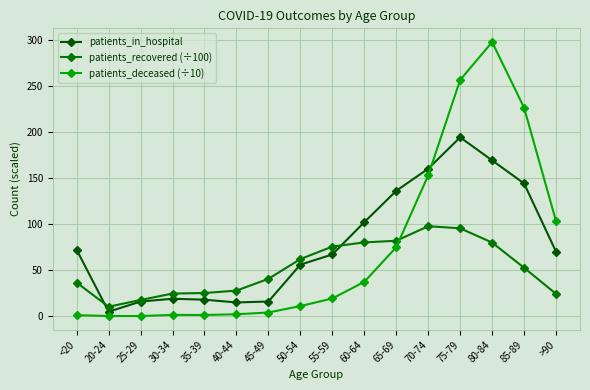

Reading left to right, what are all the values shown in this chart?

patients_in_hospital: 72.0	5.0	16.0	19.0	18.0	15.0	16.0	56.0	67.0	102.0	136.0	160.0	194.0	169.0	144.0	70.0
patients_recovered (÷100): 36.5	10.4	17.7	24.6	25.2	27.9	40.6	62.0	75.5	80.1	81.9	97.6	95.4	79.9	52.6	24.3
patients_deceased (÷10): 1.2	0.3	0.3	1.5	1.4	2.2	4.1	11.1	19.3	37.3	74.9	152.8	256.2	297.3	226.1	103.1